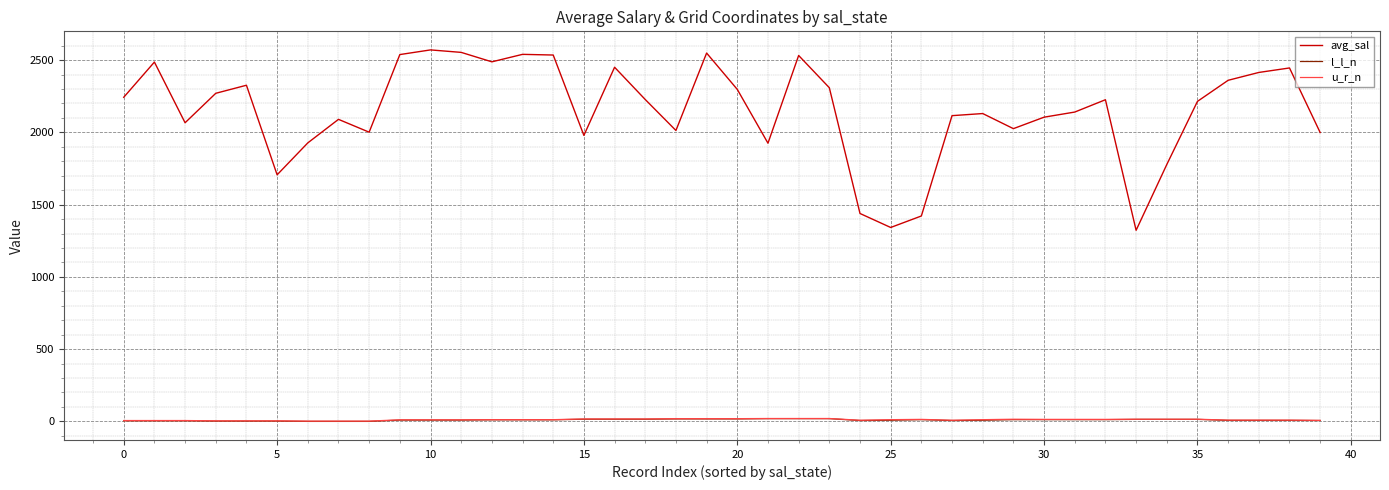

What is the maximum value shown in the chart?

2570.7